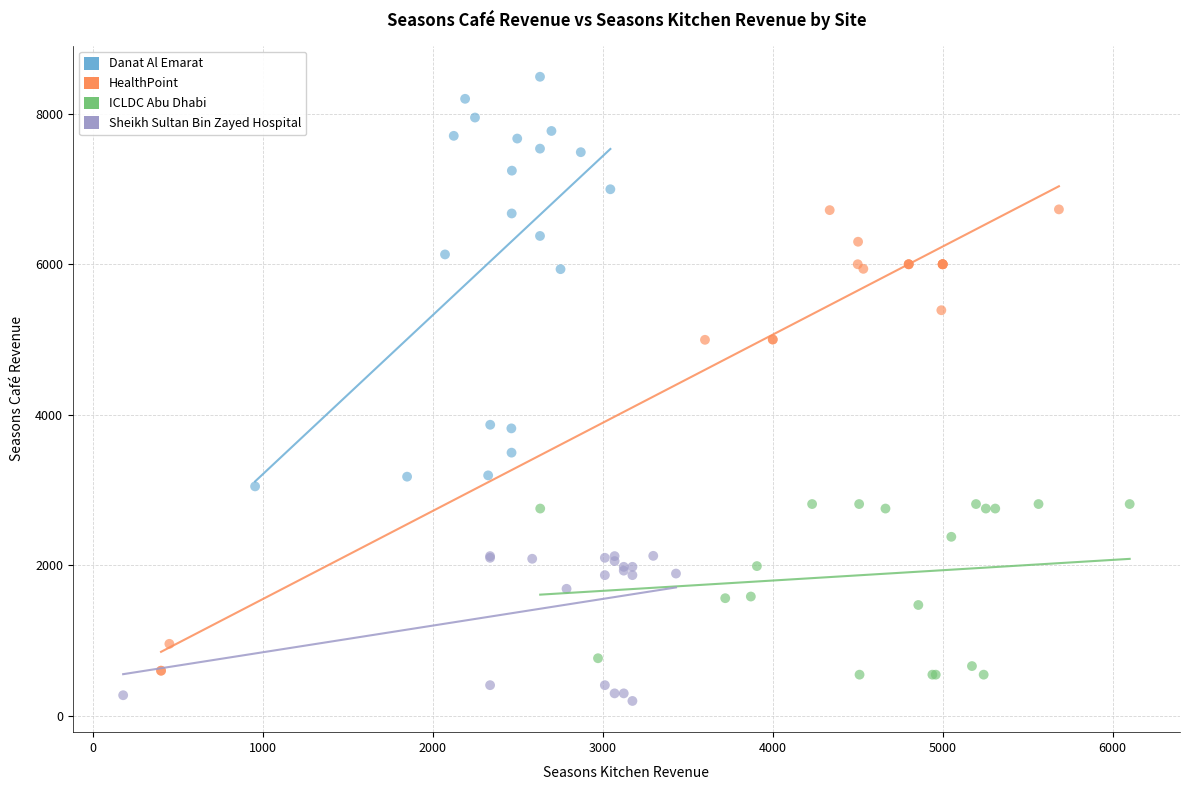

Which series has the largest Y range (max minus min)?

HealthPoint